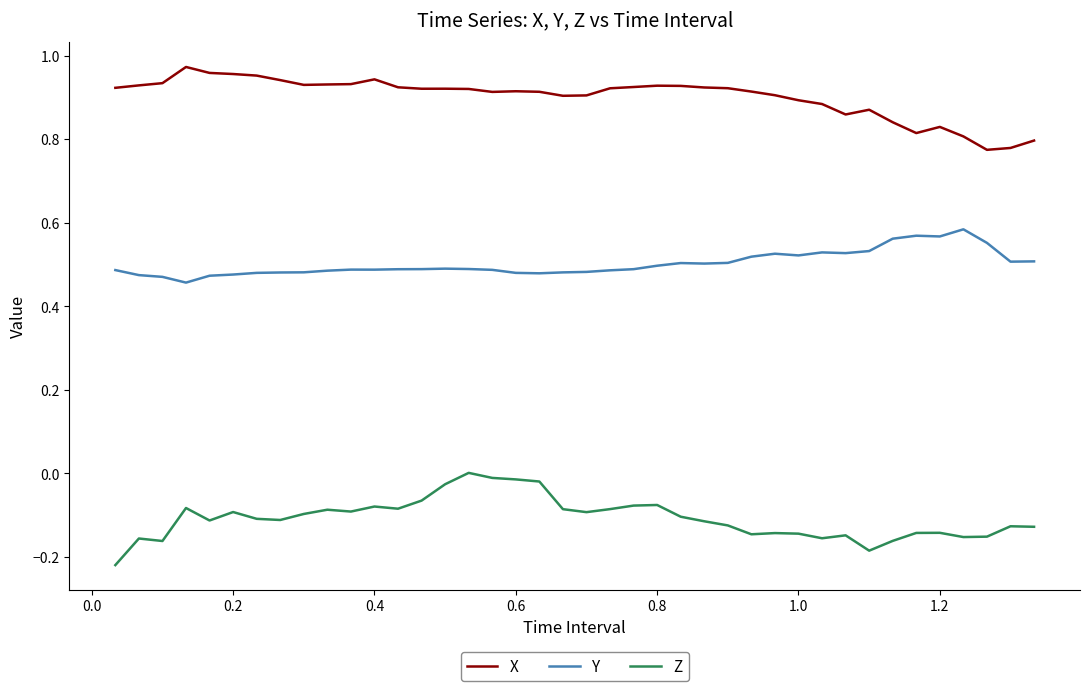

True or false: Z and X cross at least once.

False